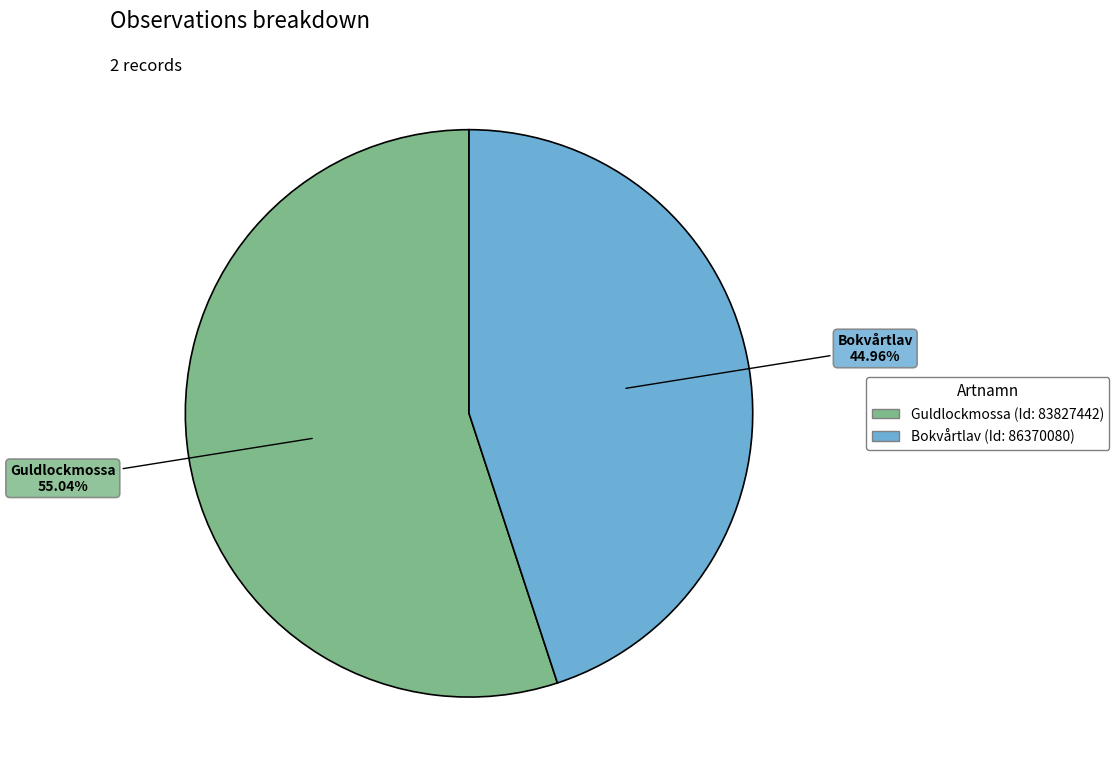

Which category has the smallest portion of the pie?

Bokvårtlav